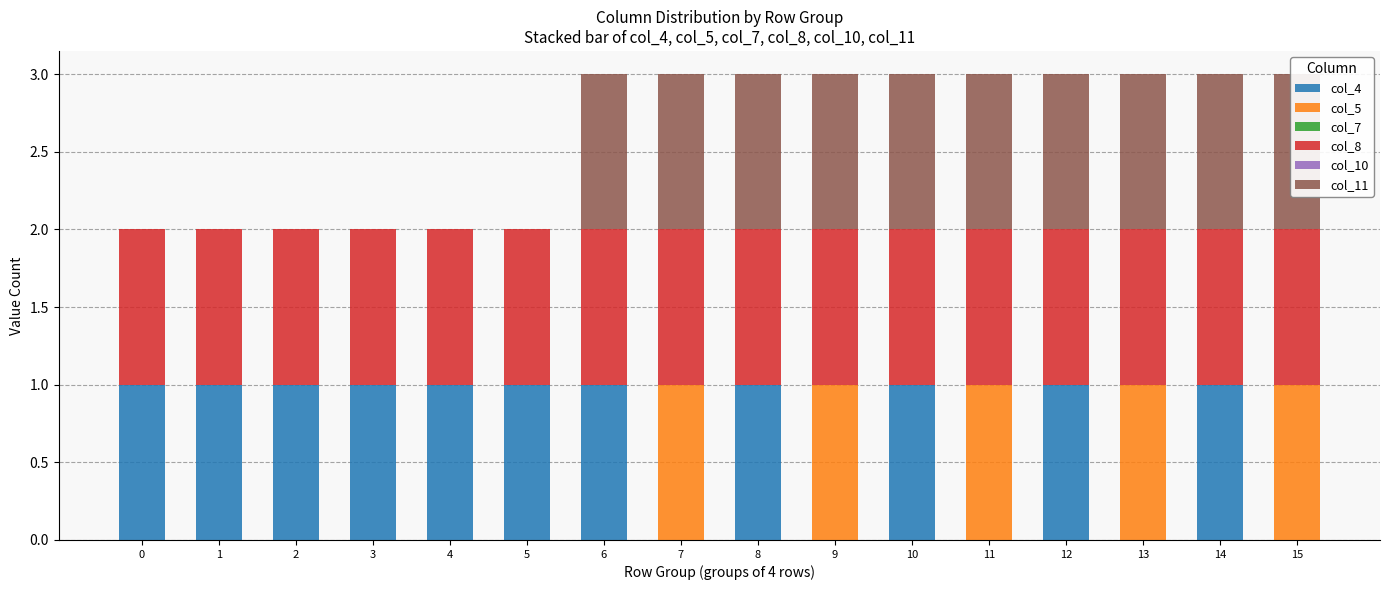

How many bars are there in each group?

6